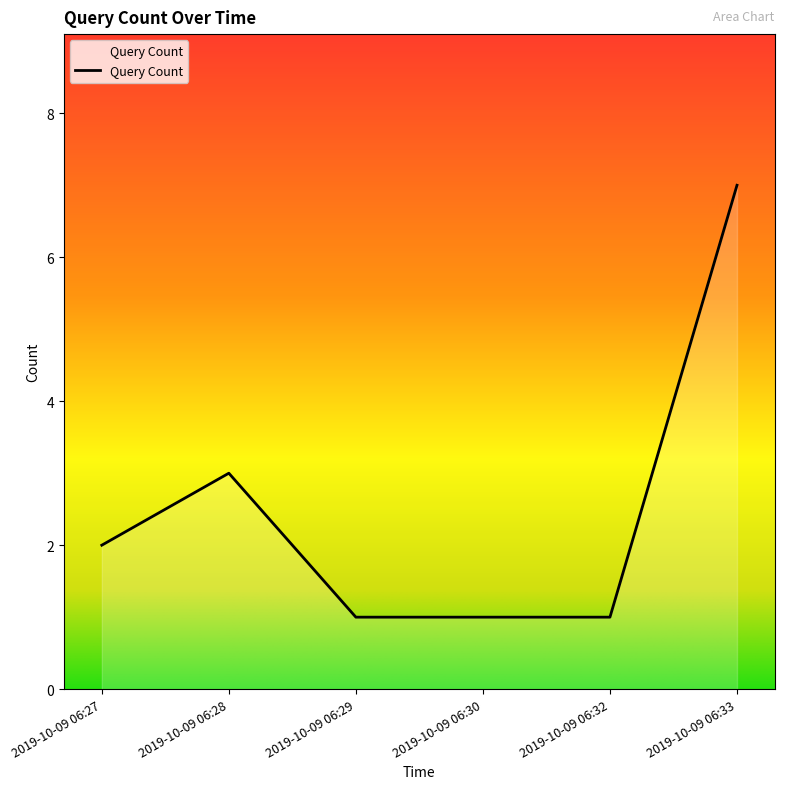

Reading left to right, transcribe all the data shown in this chart.

2	3	1	1	1	7